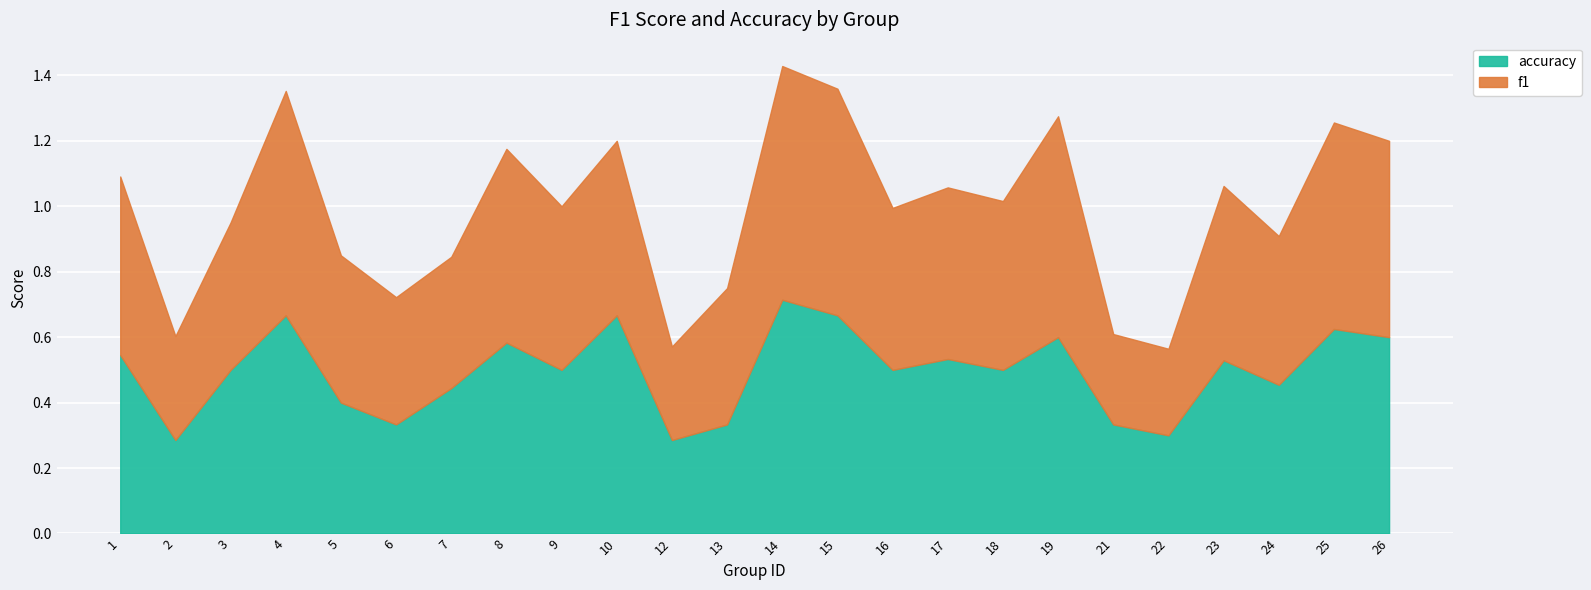

What is the value of the f1 point at the 7th from the left?

0.4